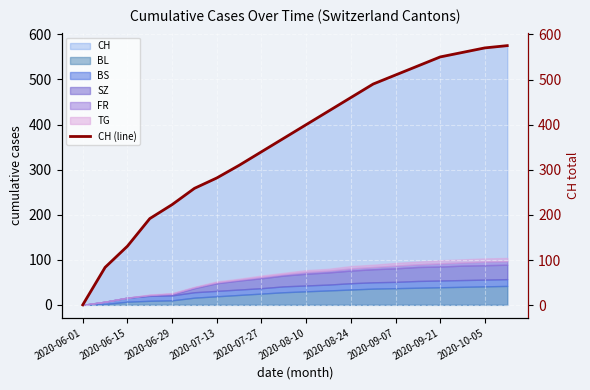

What is the change in value from 2020-06-15 to 11?

+346